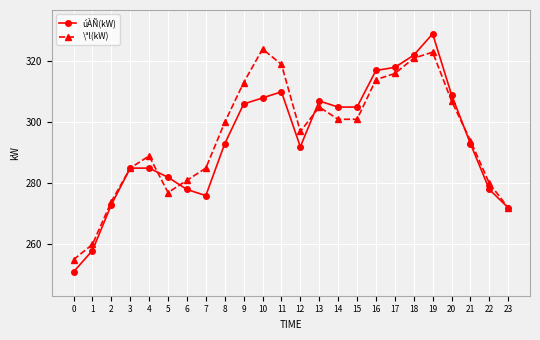

Rank the series by their average value, from highest to lowest.

\ªl(kW), úÀÑ(kW)